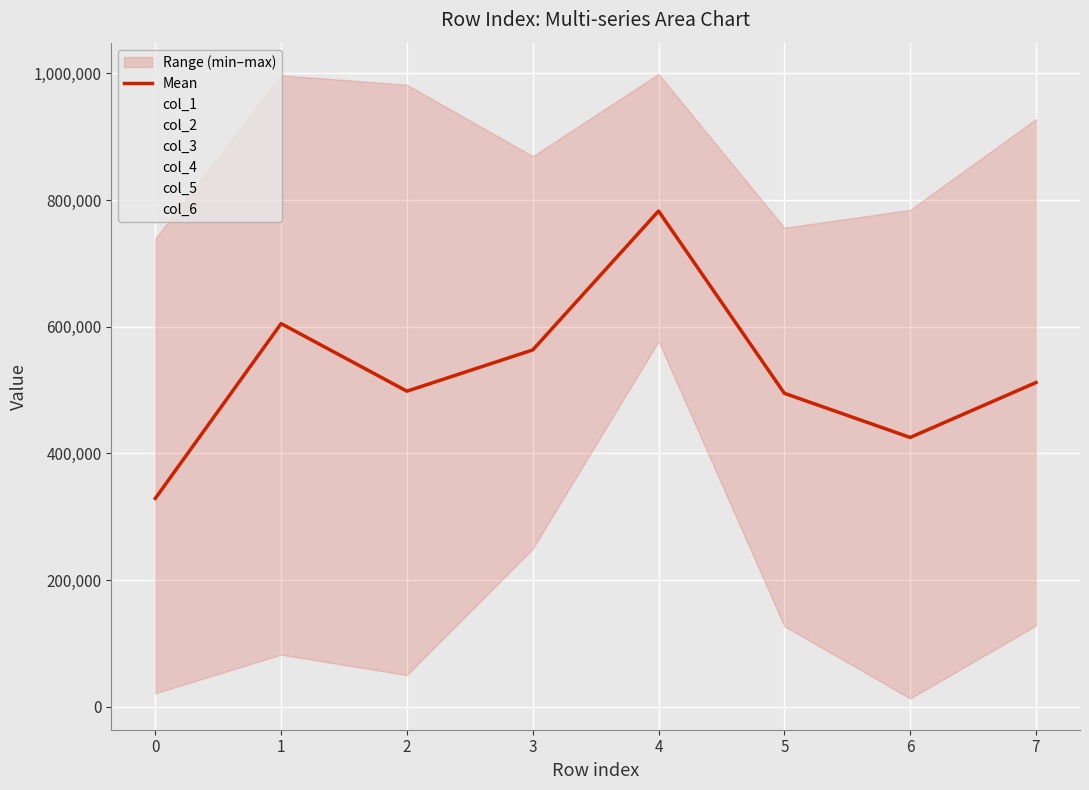

What is the sum of all col_3 values?

3861546